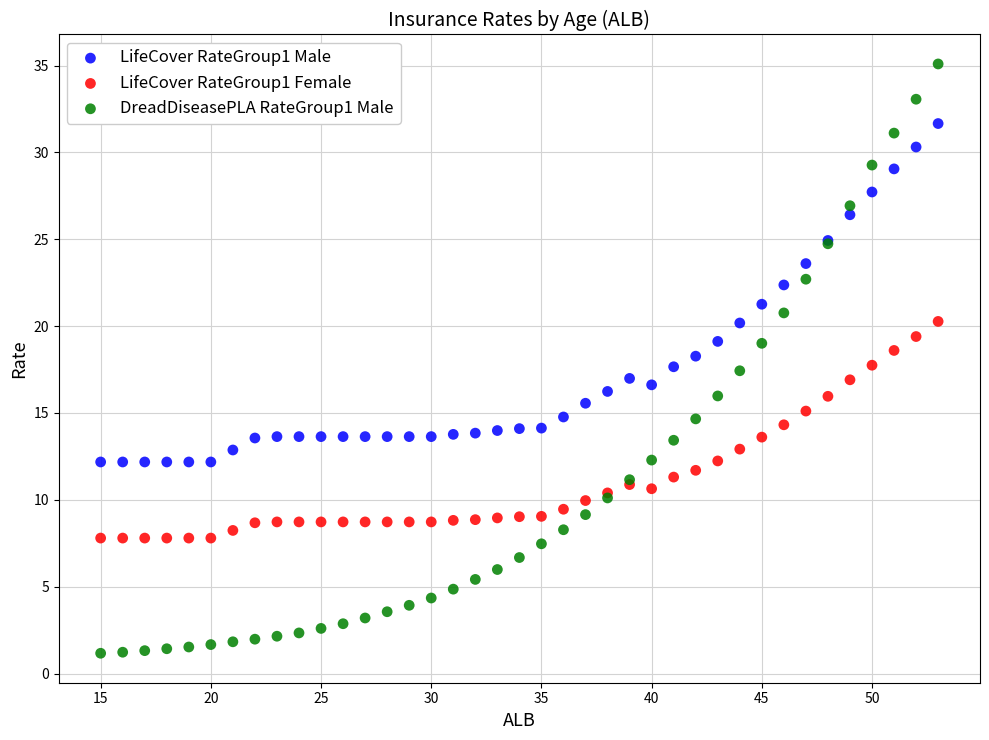

Which series contains the highest Y value?

DreadDiseasePLA RateGroup1 Male